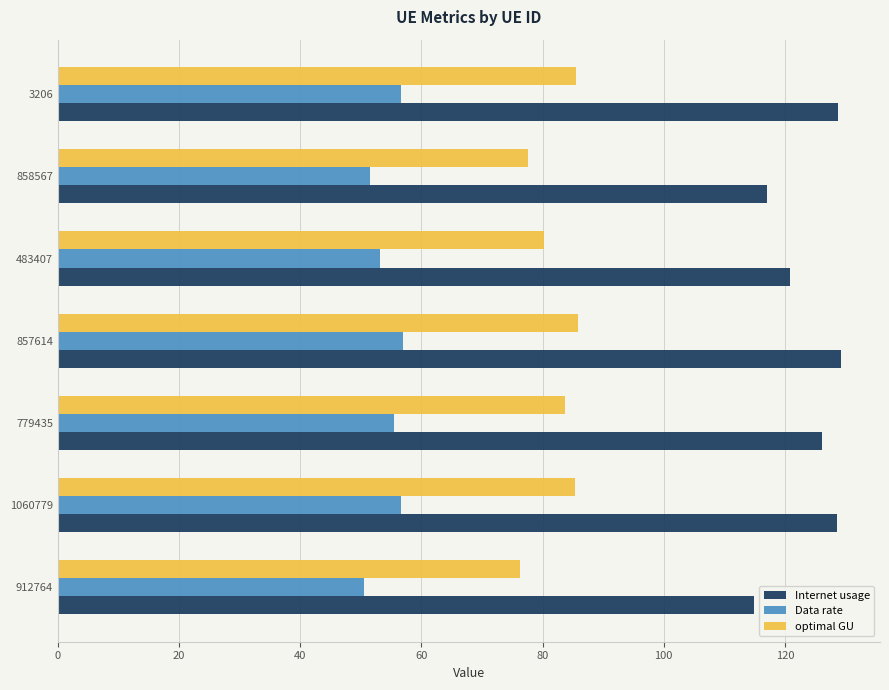

What is the total value across all series at 858567?

246.1